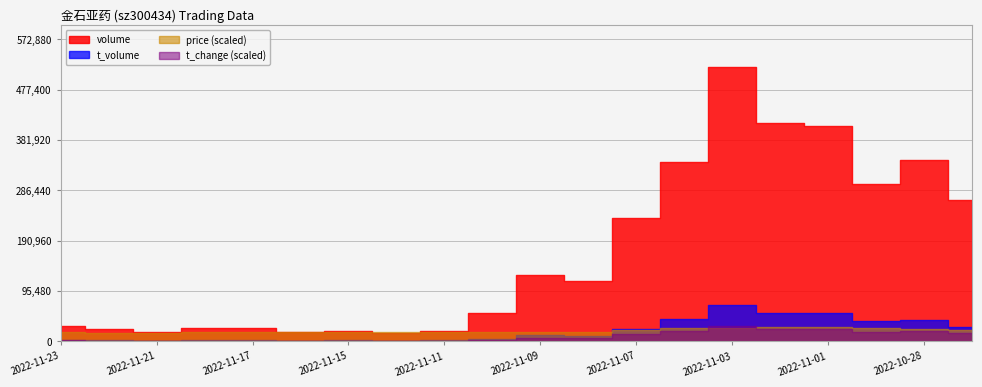

True or false: t_volume has more than 0 interior local peaks.

True